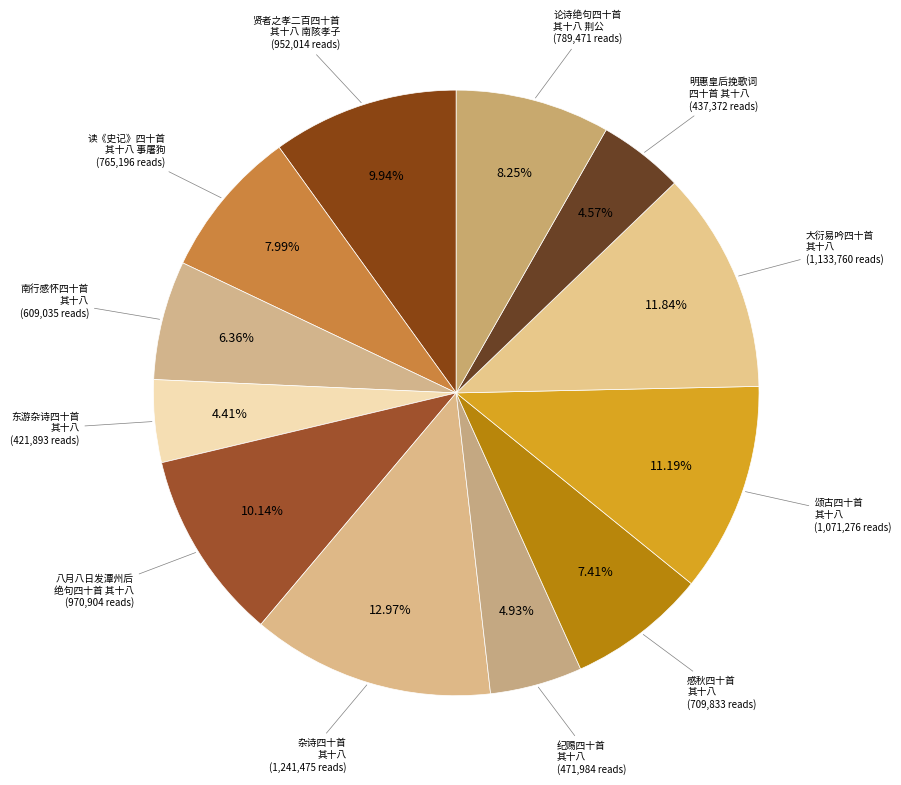

Which slice is the smallest?

东游杂诗四十首 其十八